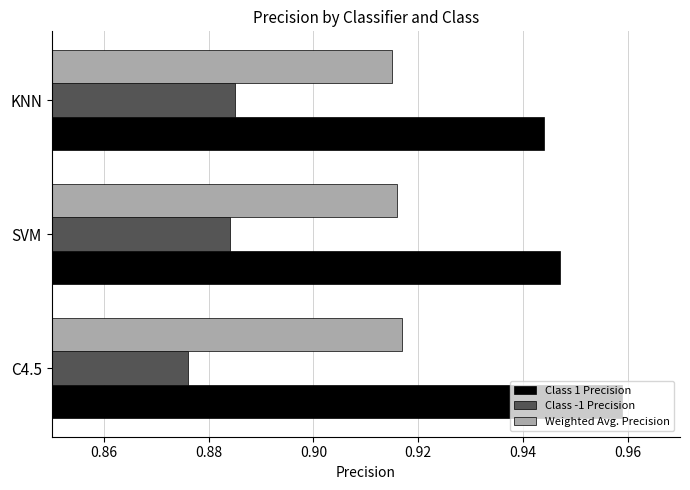

List the series in order of their peak value, lowest first.

Class -1 Precision, Weighted Avg. Precision, Class 1 Precision